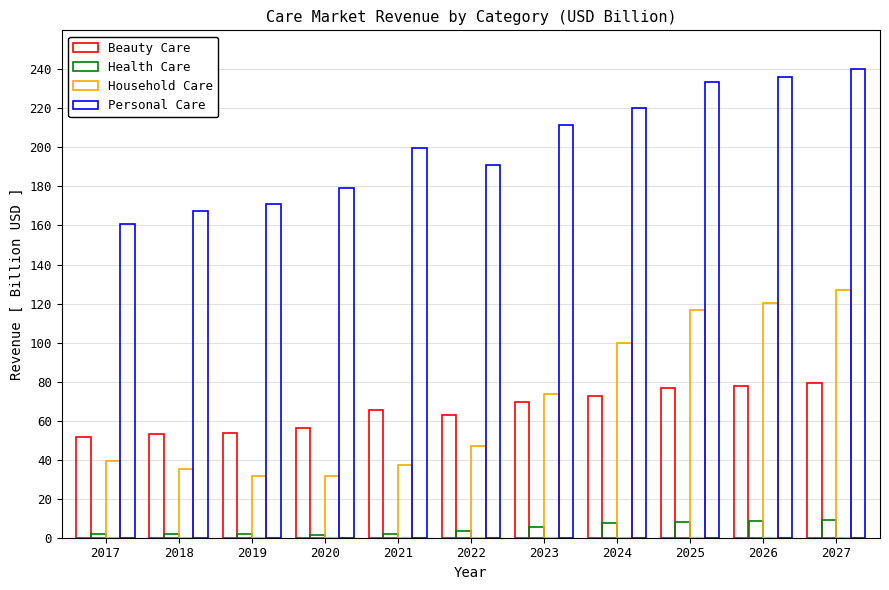

Does the chart contain any negative values?

No